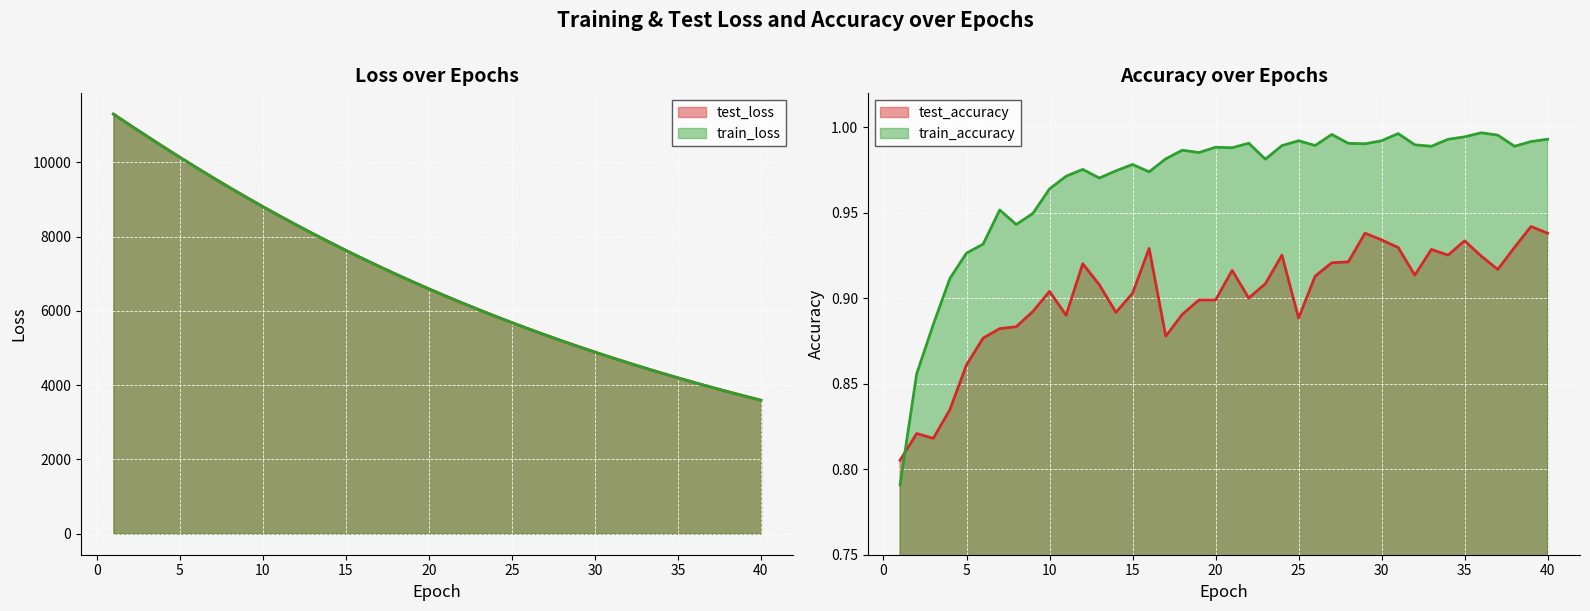

Where is train_loss nearest to the value 7448?

15